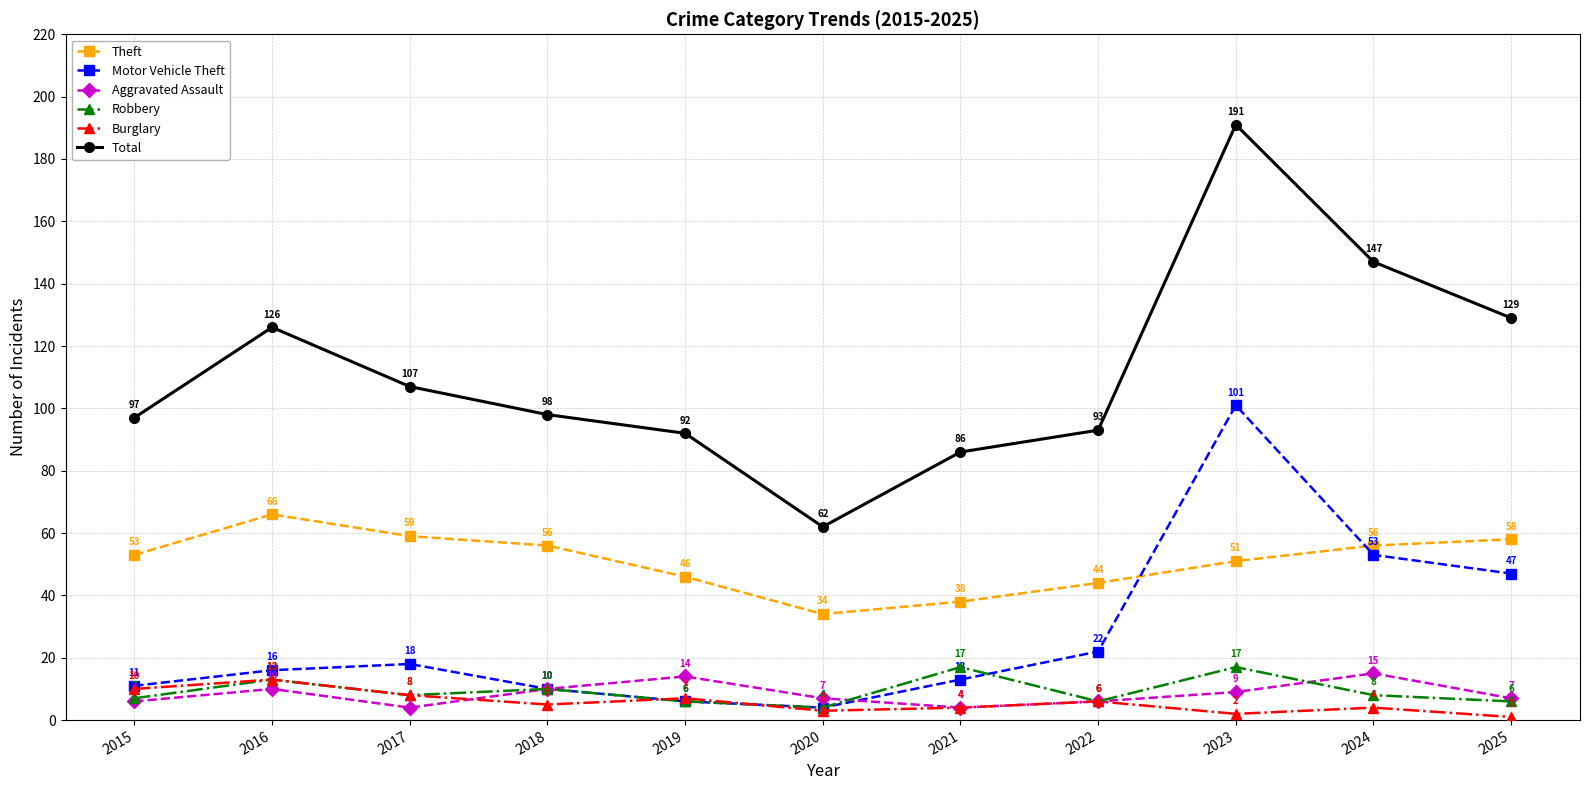

What is the difference between the highest and lowest values at 2018?

93